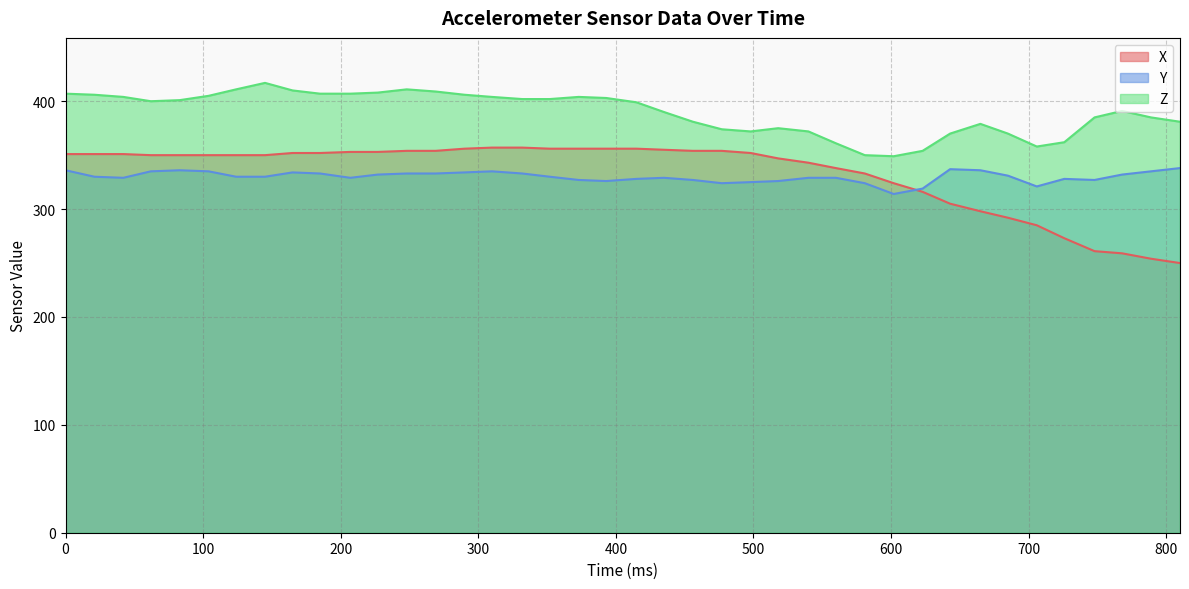

List the series in order of their peak value, highest first.

Z, X, Y